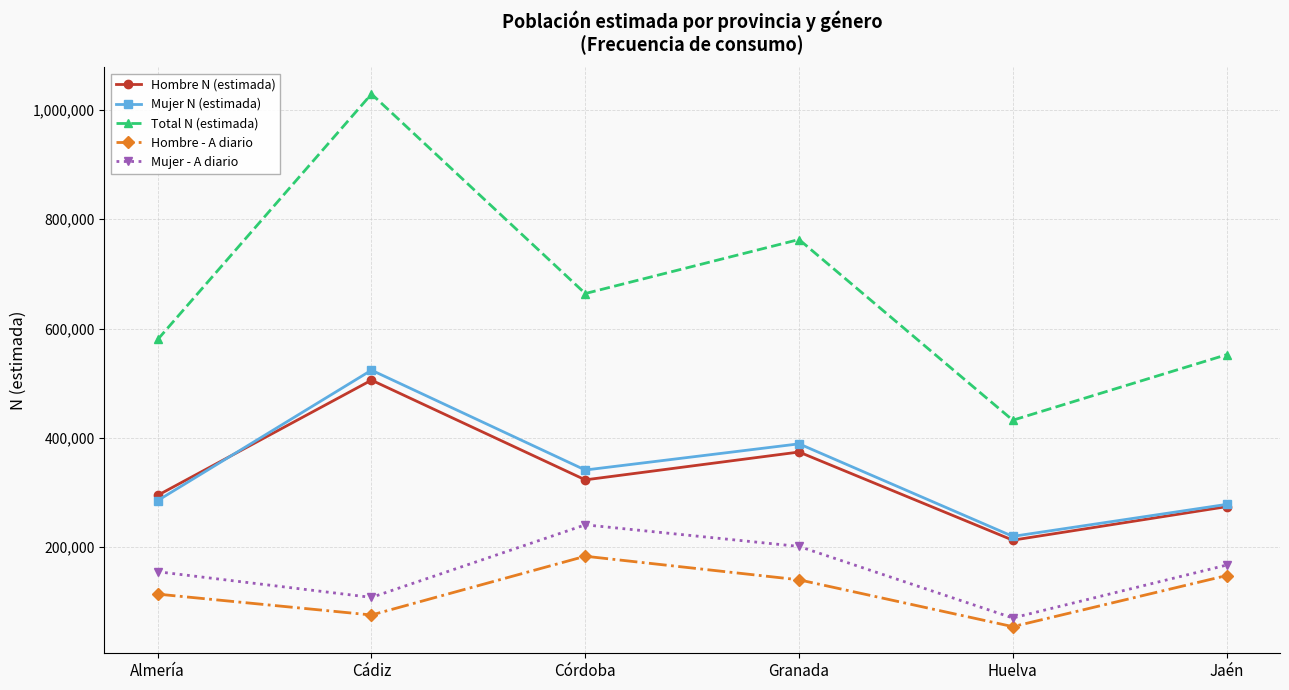

Reading left to right, list all the values displayed in this chart.

Hombre N (estimada): 294738	505527	323018	373982	212618	273981
Mujer N (estimada): 285201	523765	341020	388951	219591	278096
Total N (estimada): 579939	1029292	664038	762933	432209	552077
Hombre - A diario: 113889	75678	183239	140092	54360	147848
Mujer - A diario: 154851	107900	240719	201170	70267	167003